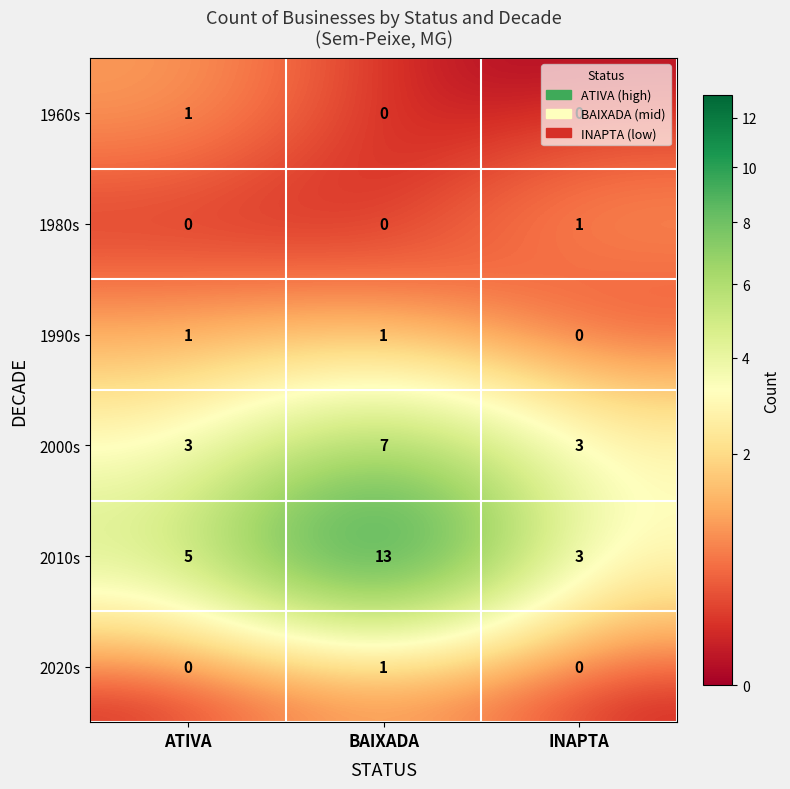

Which category has the highest value across all series?

BAIXADA